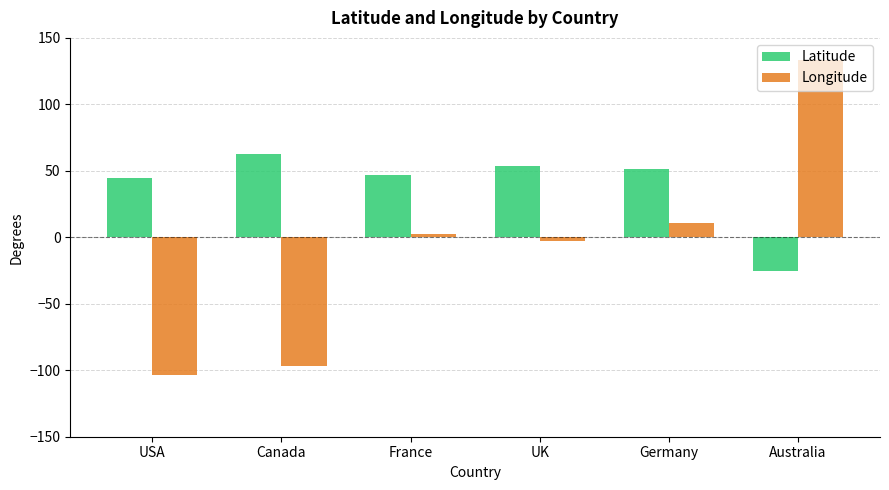

What is the greatest value displayed?

133.1